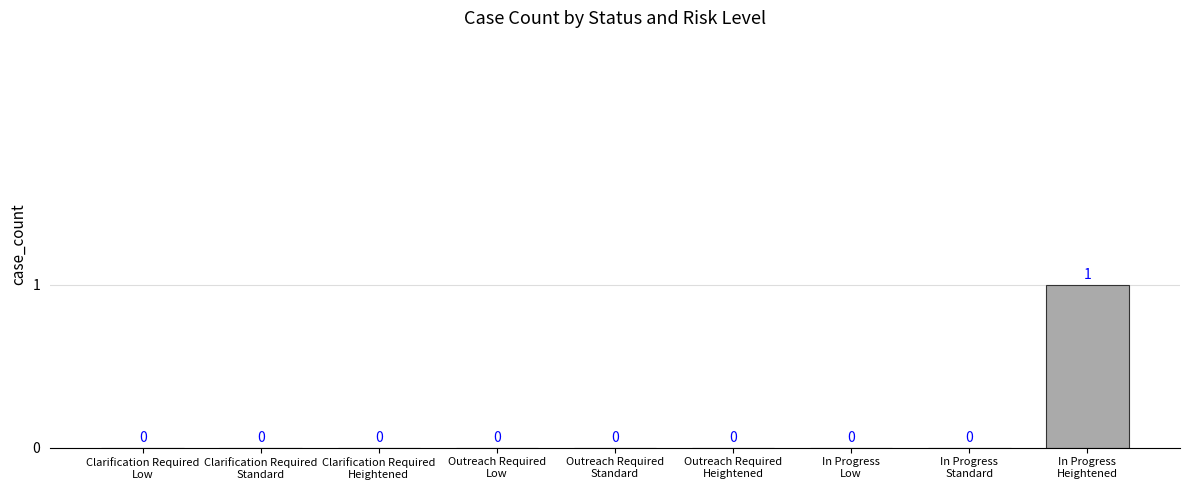

How many values are between 0 and 1?

9